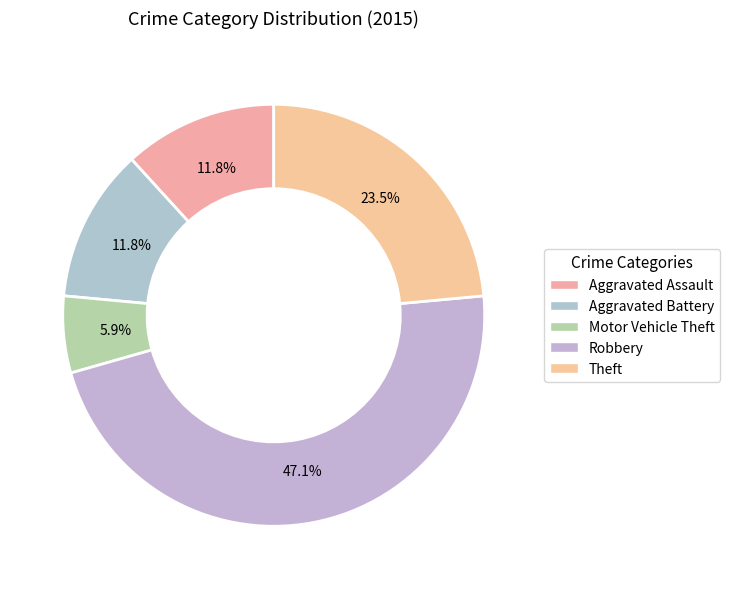

Combined, do Motor Vehicle Theft and Aggravated Assault account for over 50%?

No